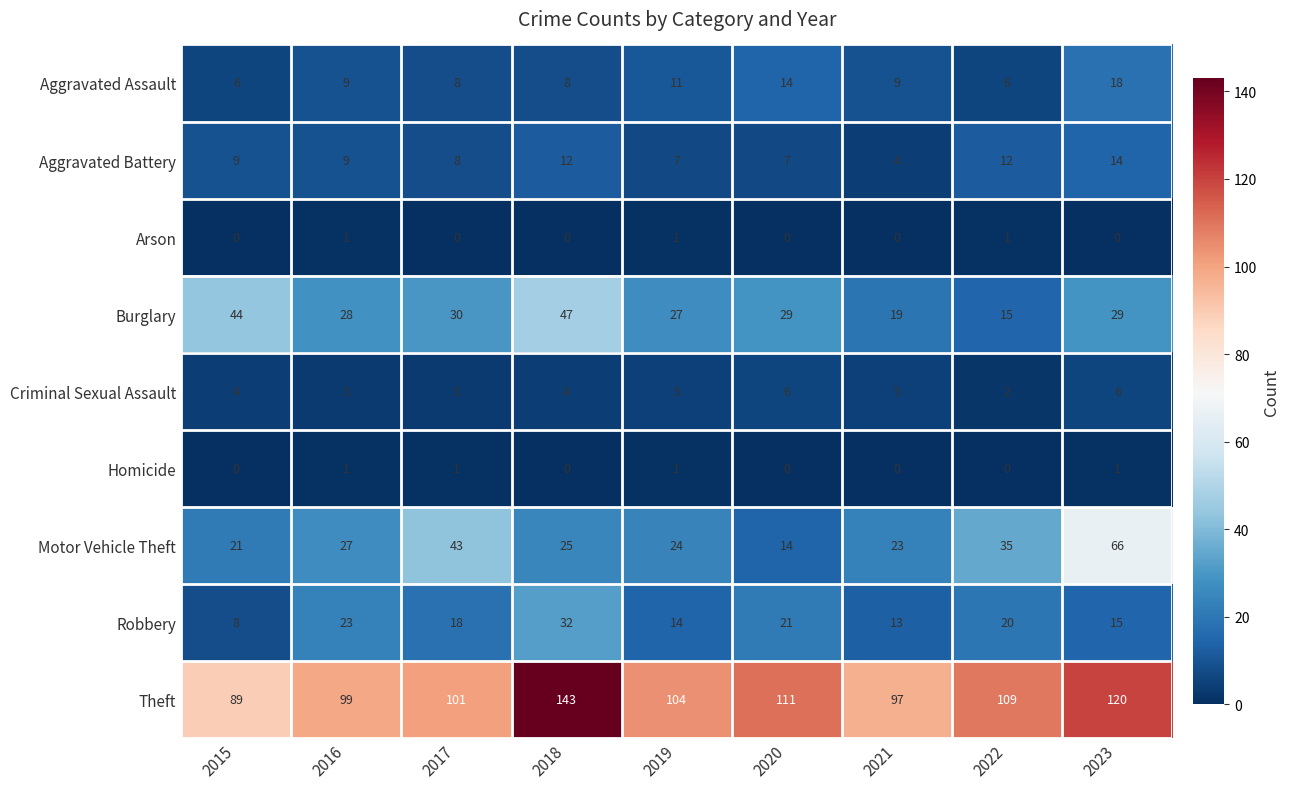

At which label does Motor Vehicle Theft first exceed 25?

2016